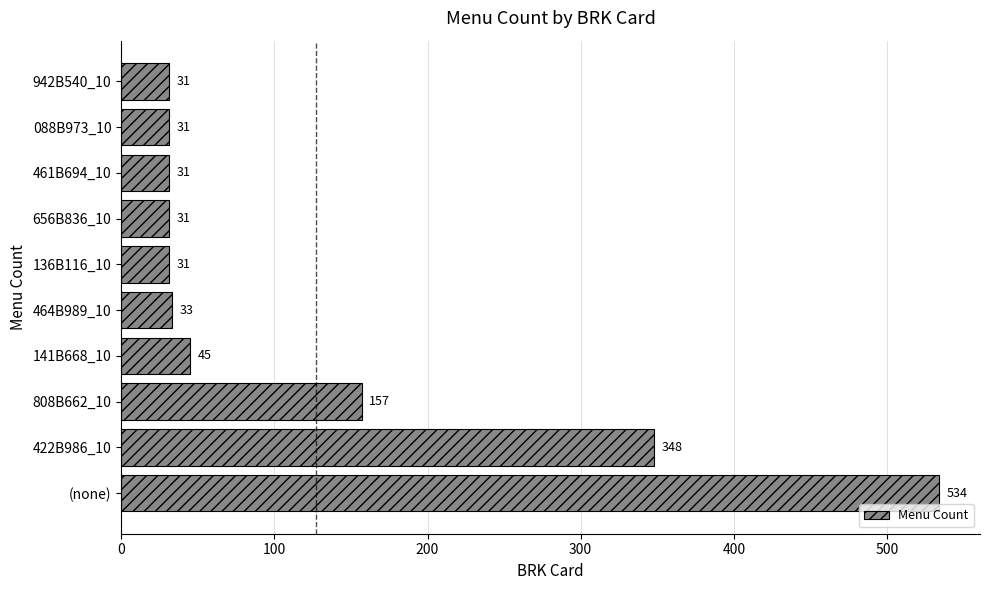

What is the average value?

127